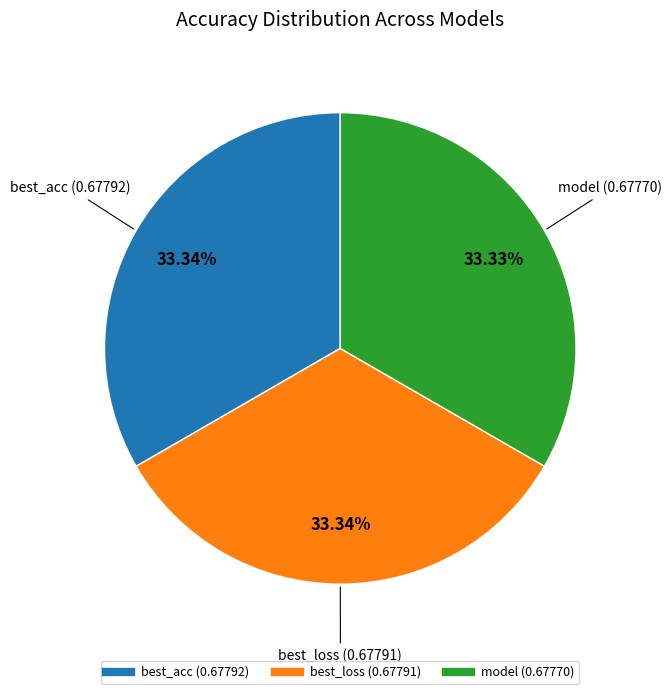

To the nearest percent, what is the combined percentage of best_acc and model?

67%